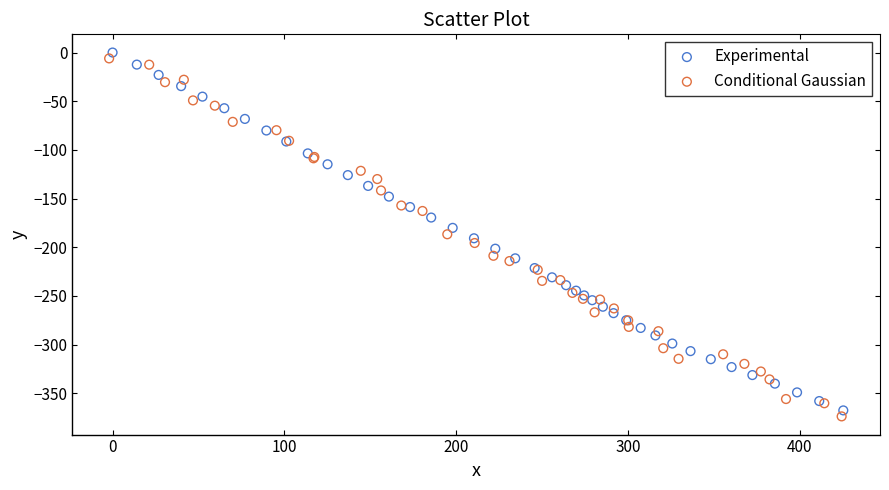

Which series has the largest Y range (max minus min)?

Conditional Gaussian